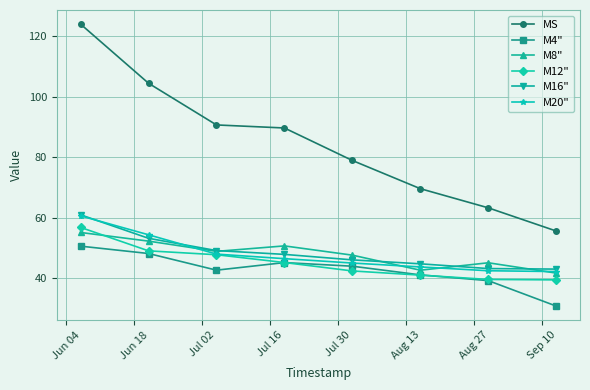

What are all the series names shown in the legend?

MS, M4", M8", M12", M16", M20"